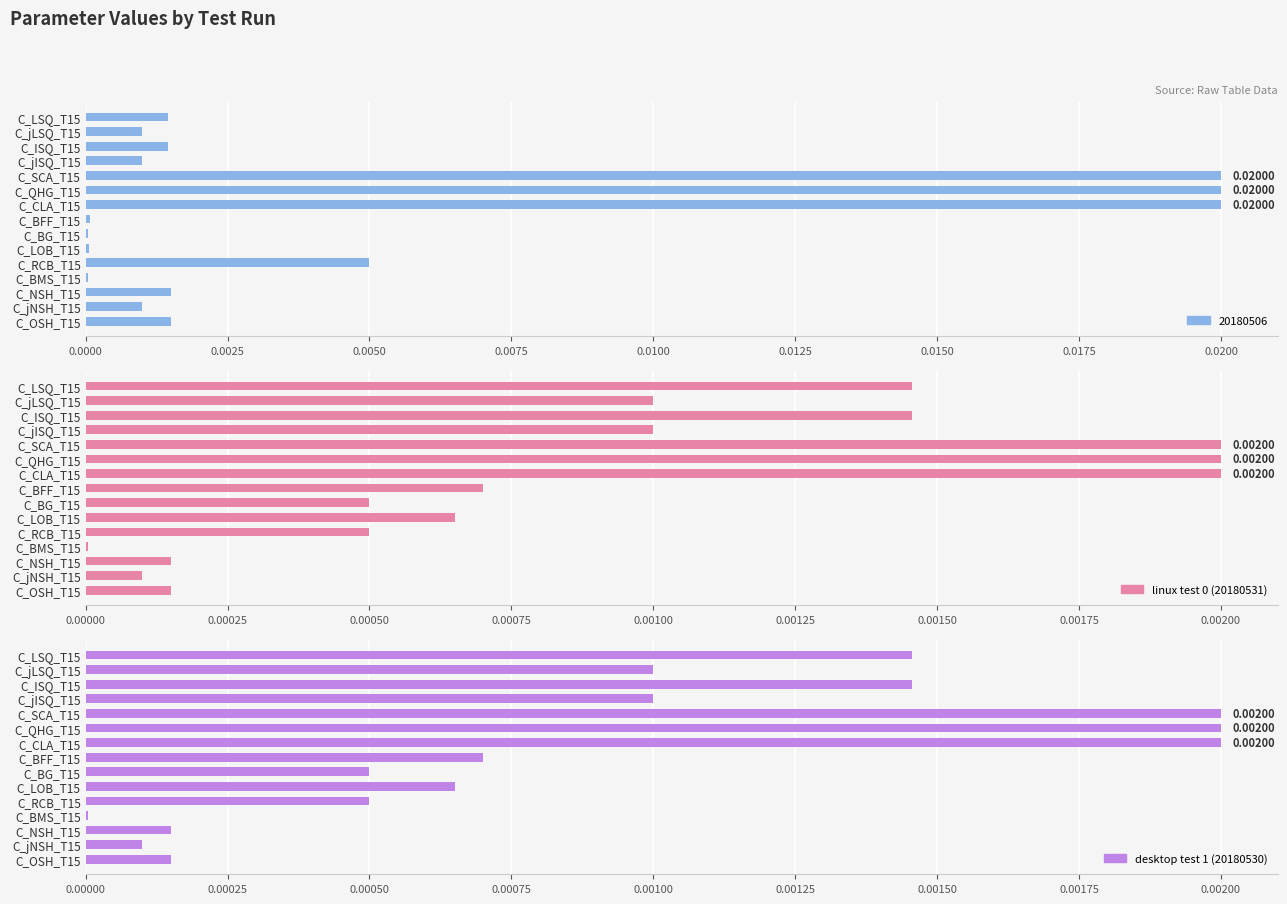

The value of linux test 0 (20180531) at C_ISQ_T15 is 0.0. True or false?

False